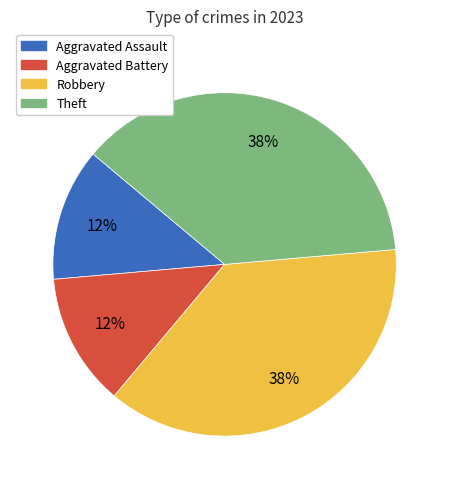

Does any single category account for the majority?

No